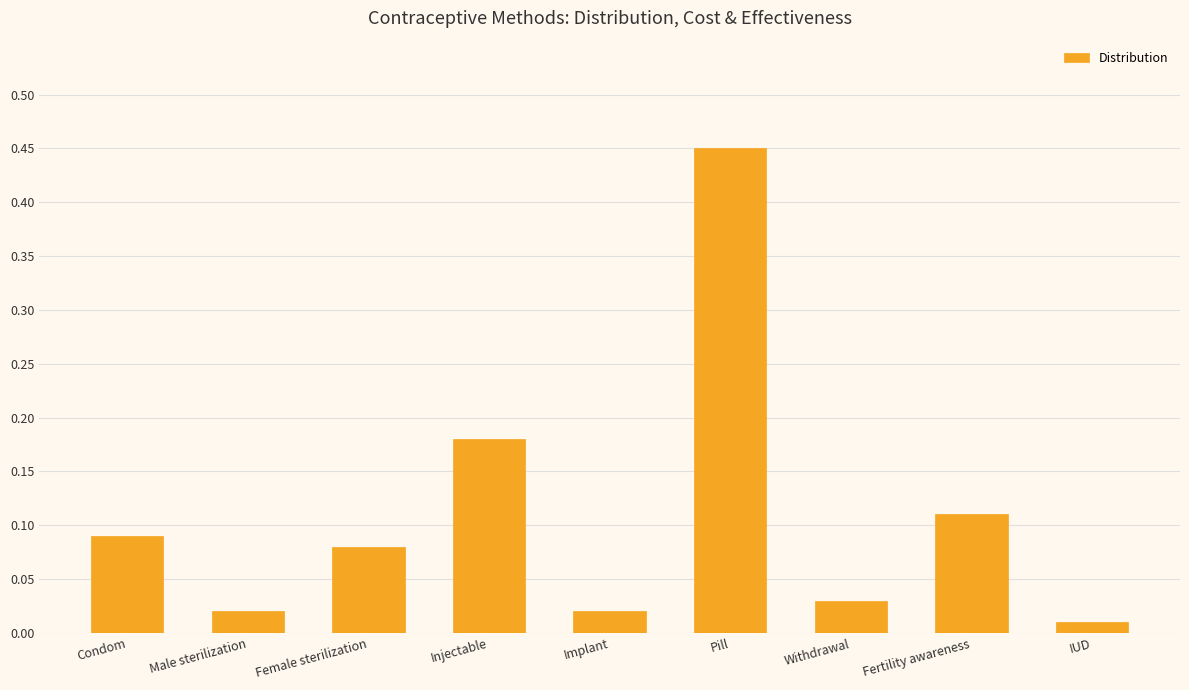

What is the sum of all values?

1.0